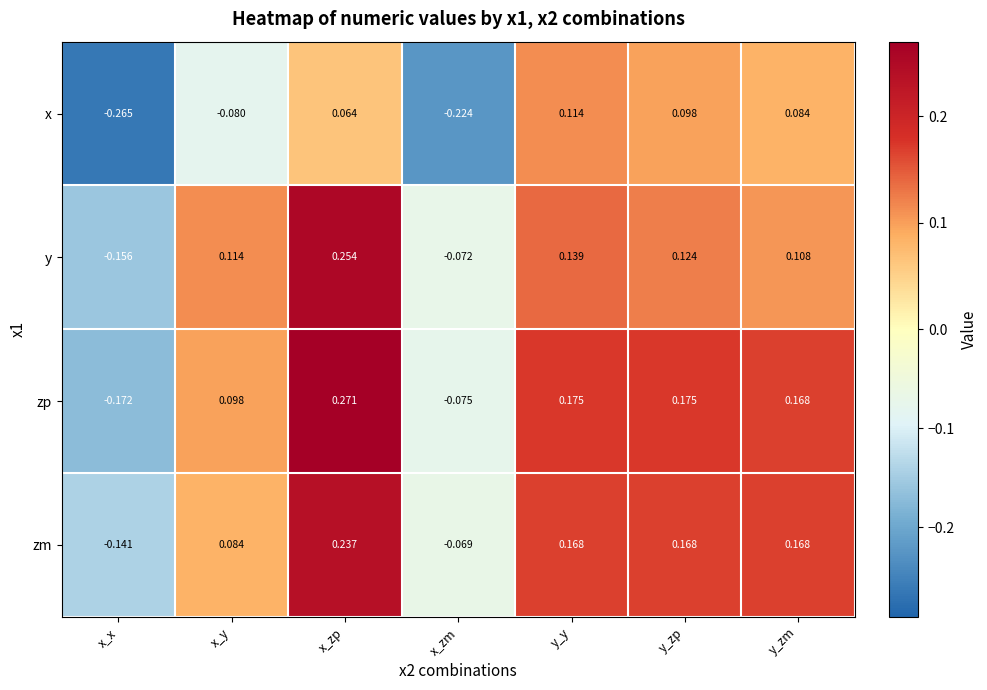

Which series changed the most between x_x and y_zp?

x